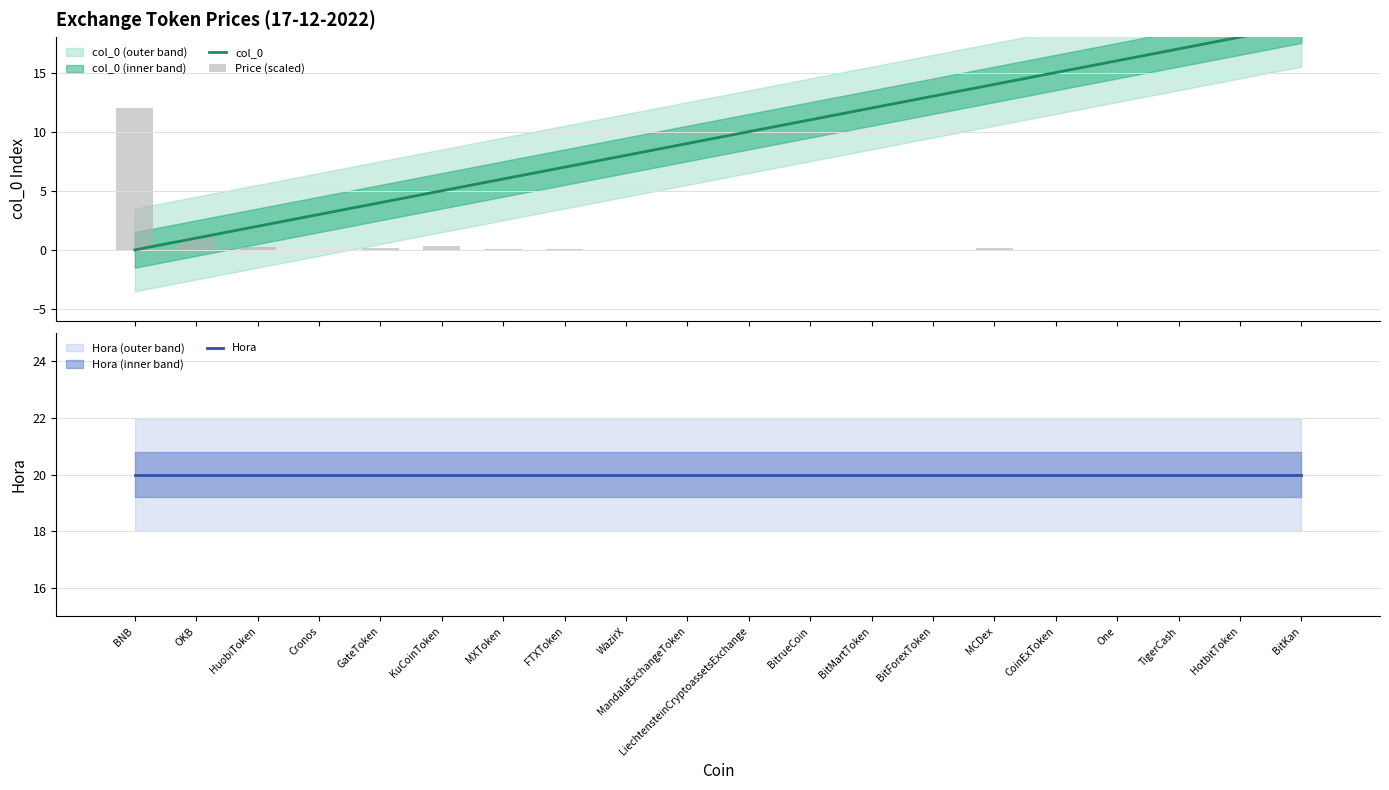

Which category has the lowest value in the Hora series?

BNB